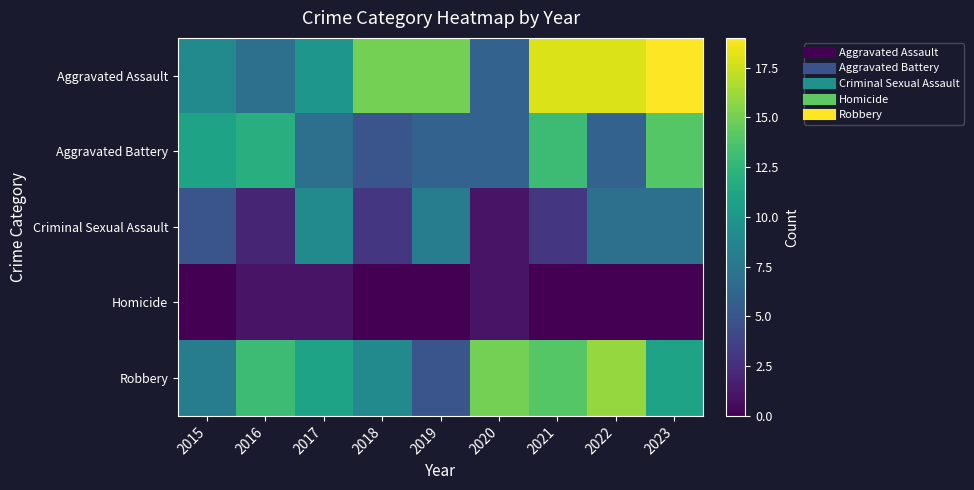

Reading right to left, extract all data points from this chart.

Aggravated Assault: 2023=19	2022=18	2021=18	2020=6	2019=15	2018=15	2017=10	2016=7	2015=9
Aggravated Battery: 2023=14	2022=6	2021=13	2020=6	2019=6	2018=5	2017=7	2016=12	2015=11
Criminal Sexual Assault: 2023=7	2022=7	2021=3	2020=1	2019=8	2018=3	2017=9	2016=2	2015=5
Homicide: 2023=0	2022=0	2021=0	2020=1	2019=0	2018=0	2017=1	2016=1	2015=0
Robbery: 2023=11	2022=16	2021=14	2020=15	2019=5	2018=9	2017=11	2016=13	2015=8